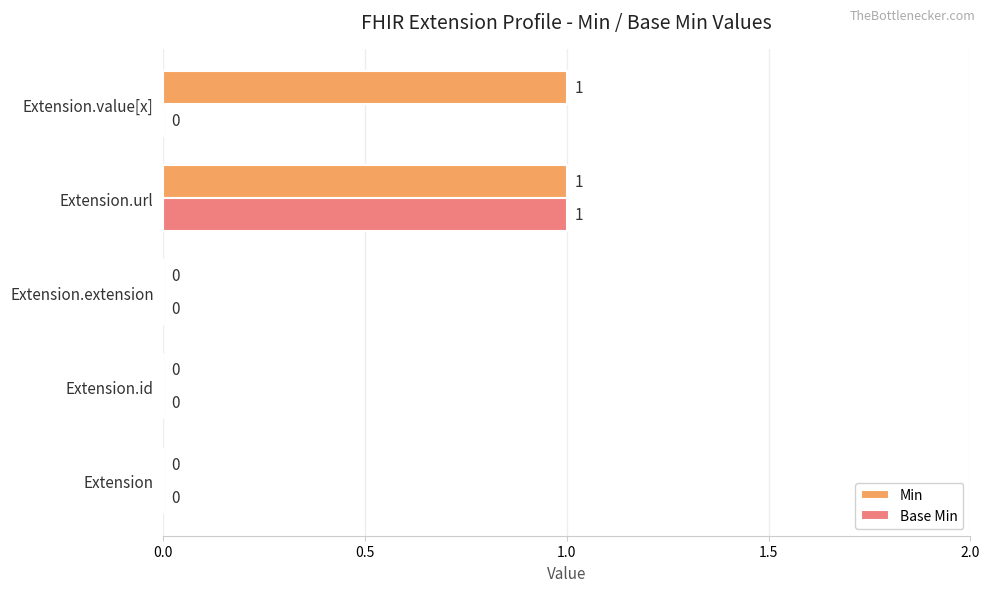

Which series has the largest total across all categories?

Min